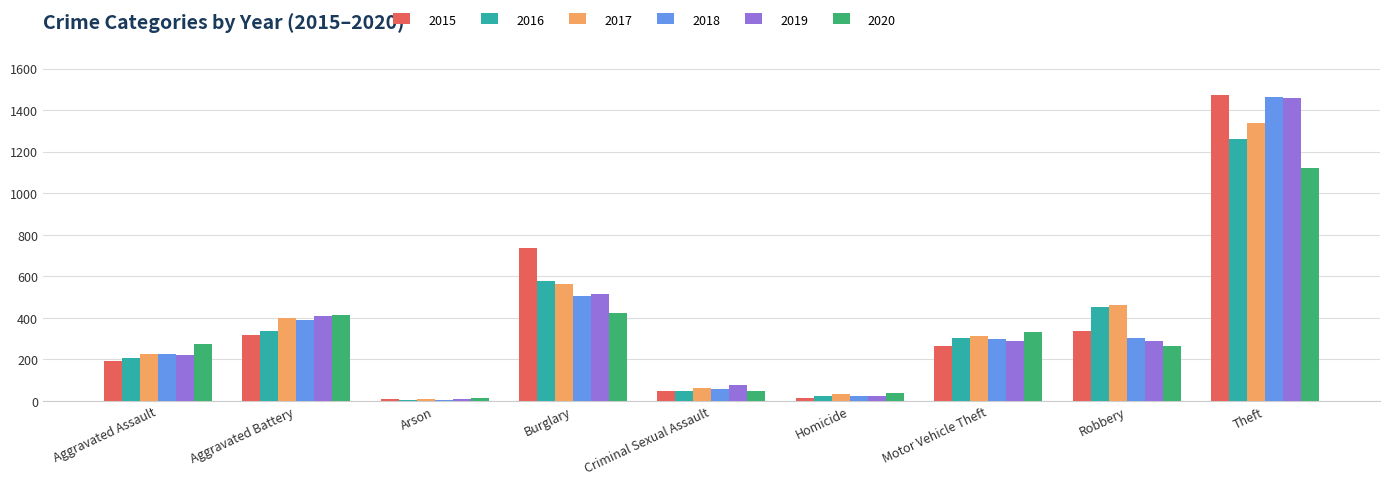

What position from the right is Criminal Sexual Assault?

5